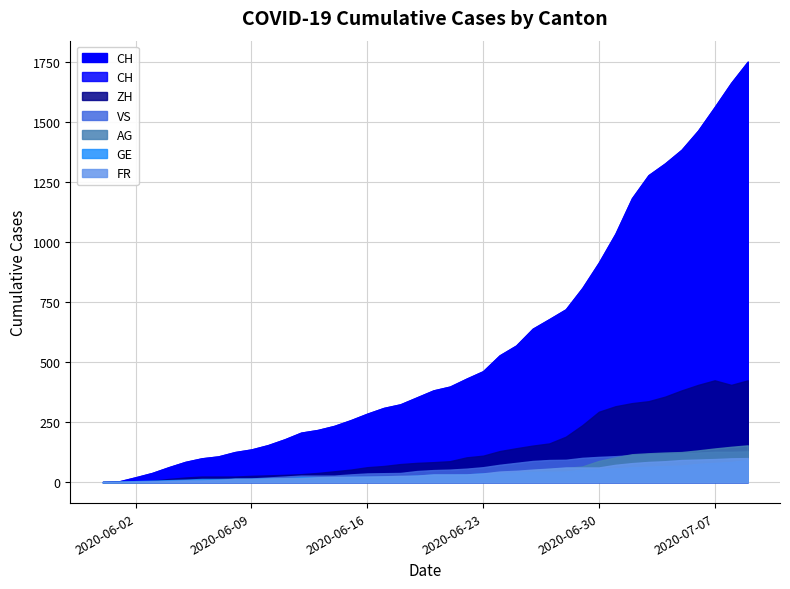

Which series has the widest spread of values?

CH